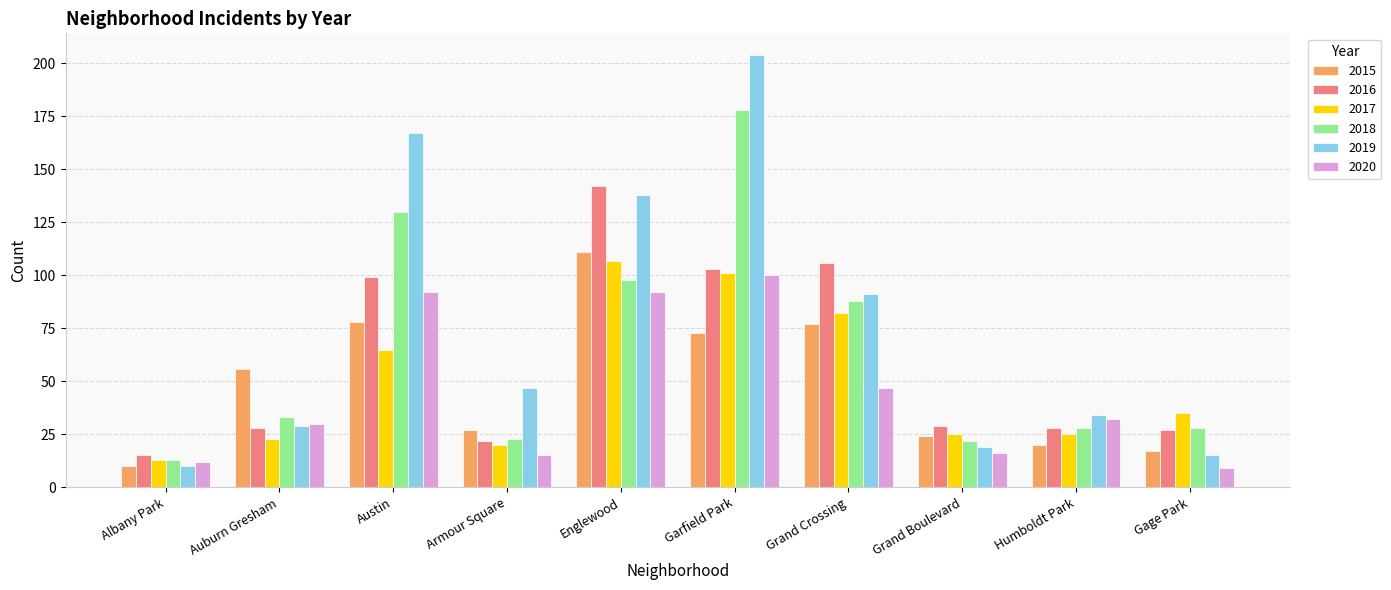

What is the label of the 4th bar from the right?

Grand Crossing